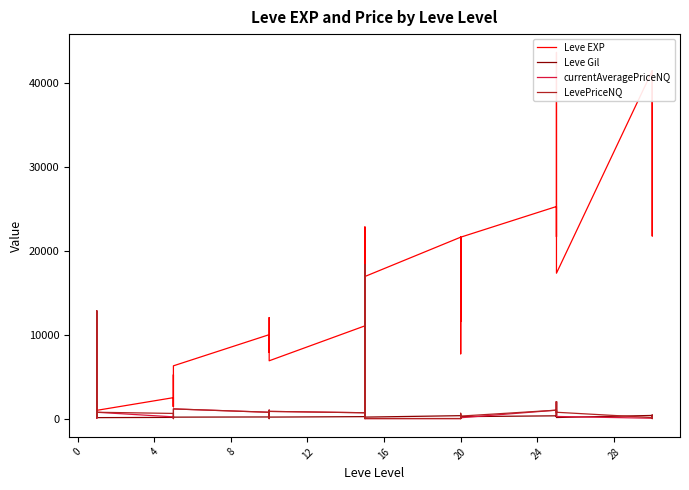

How many times do currentAveragePriceNQ and Leve Gil cross each other?

11